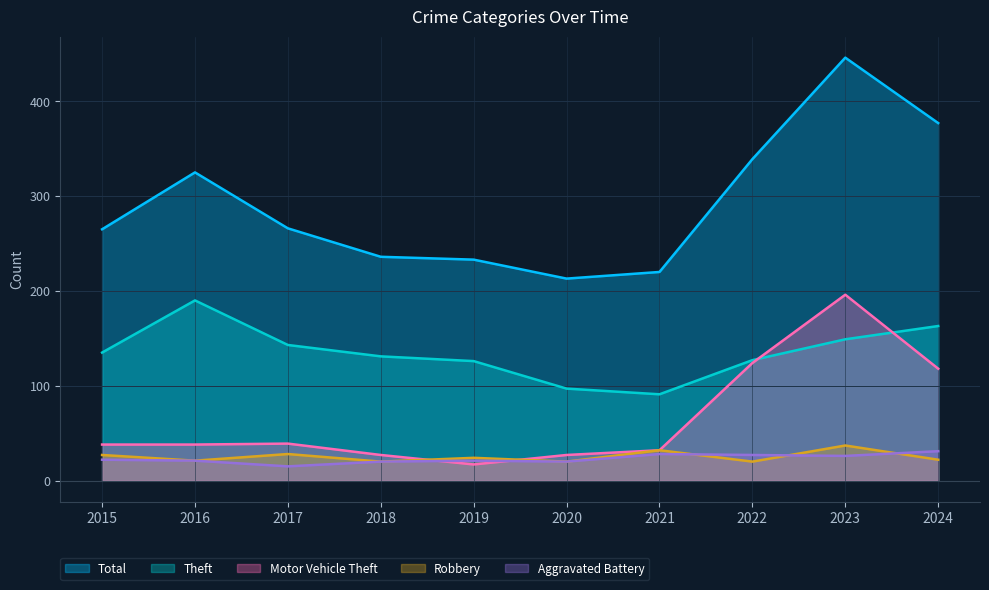

The value of Aggravated Battery at 2018 is 26. True or false?

False